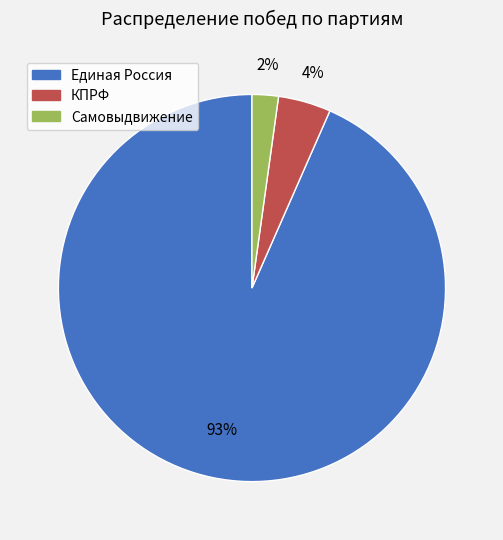

What is the smallest slice in the pie chart?

Самовыдвижение